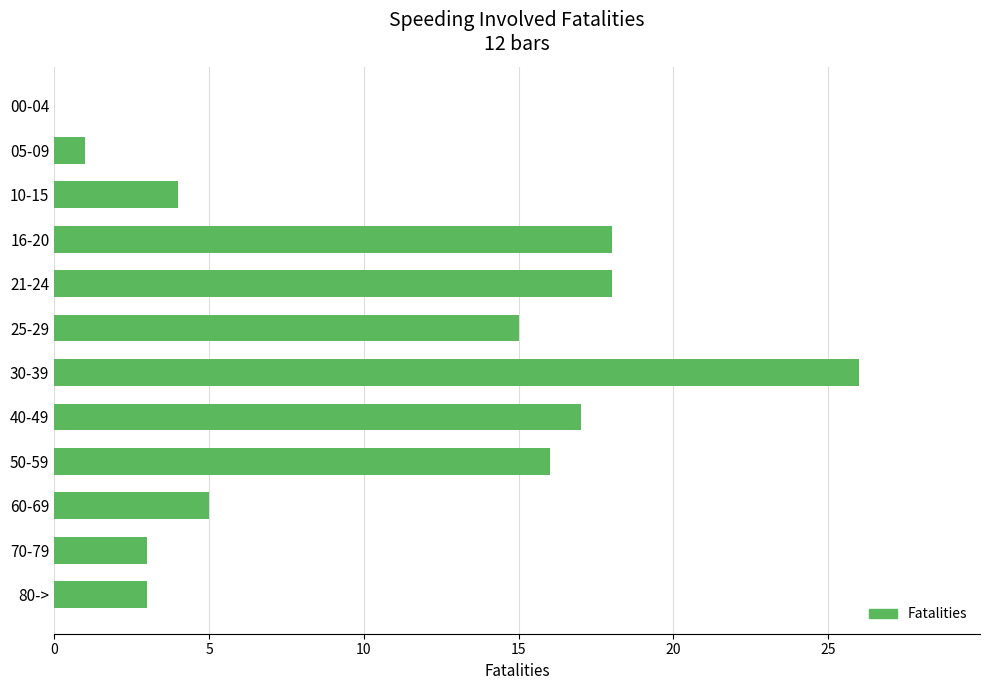

Count the number of categories in the chart.

12